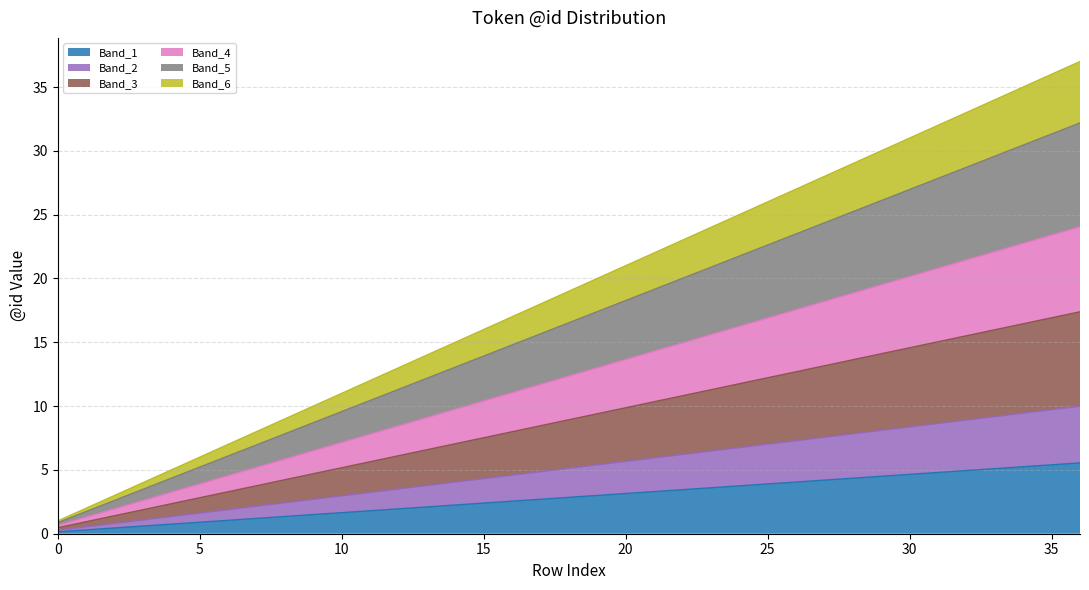

List the labels in order of value, largest first.

36, 35, 34, 33, 32, 31, 30, 29, 28, 27, 26, 25, 24, 23, 22, 21, 20, 19, 18, 17, 16, 15, 14, 13, 12, 11, 10, 9, 8, 7, 6, 5, 4, 3, 2, 1, 0